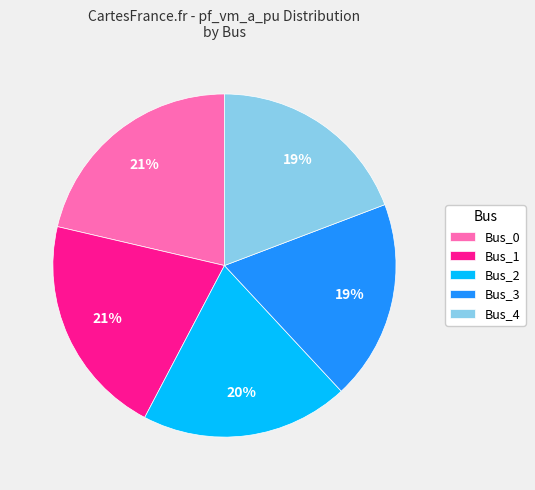

Is it true that Bus_0 is 21% of the pie?

True